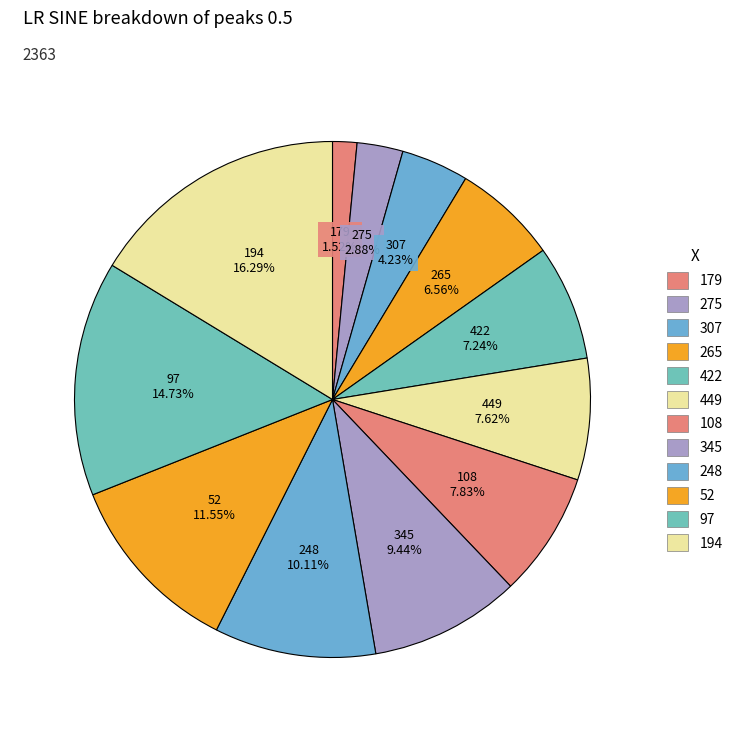

How many segments does this pie chart have?

12